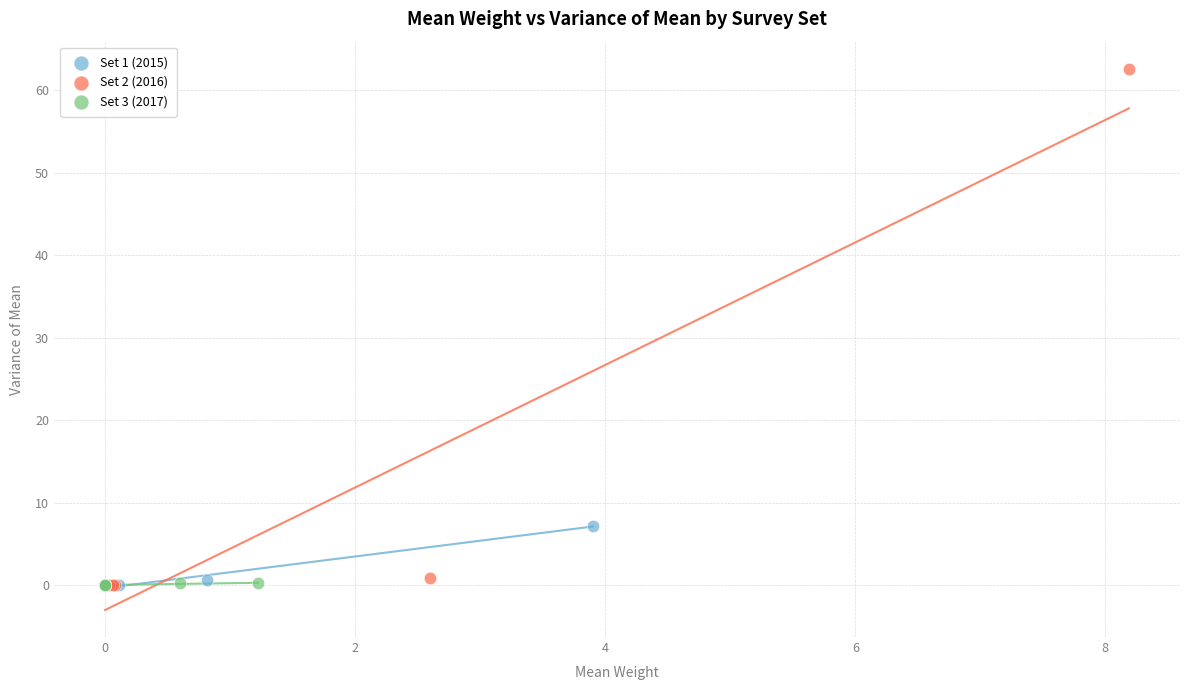

What are all the series names shown in the legend?

Set 1 (2015), Set 2 (2016), Set 3 (2017)